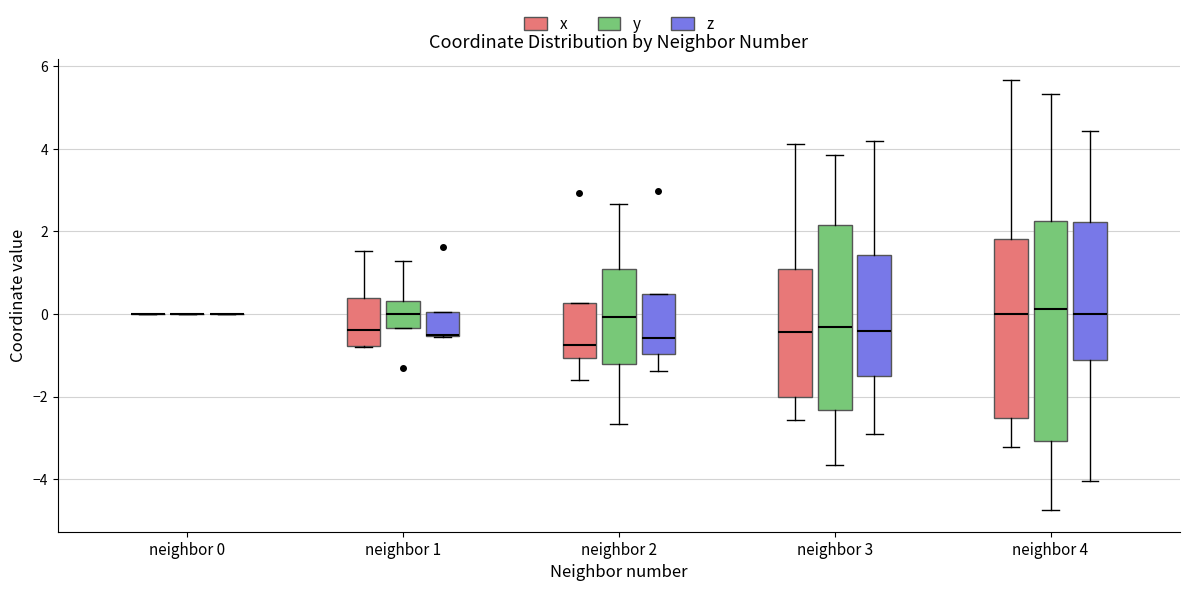

Comparing the boxes themselves (not the whiskers), which one is the tallest?

neighbor 4 (y)